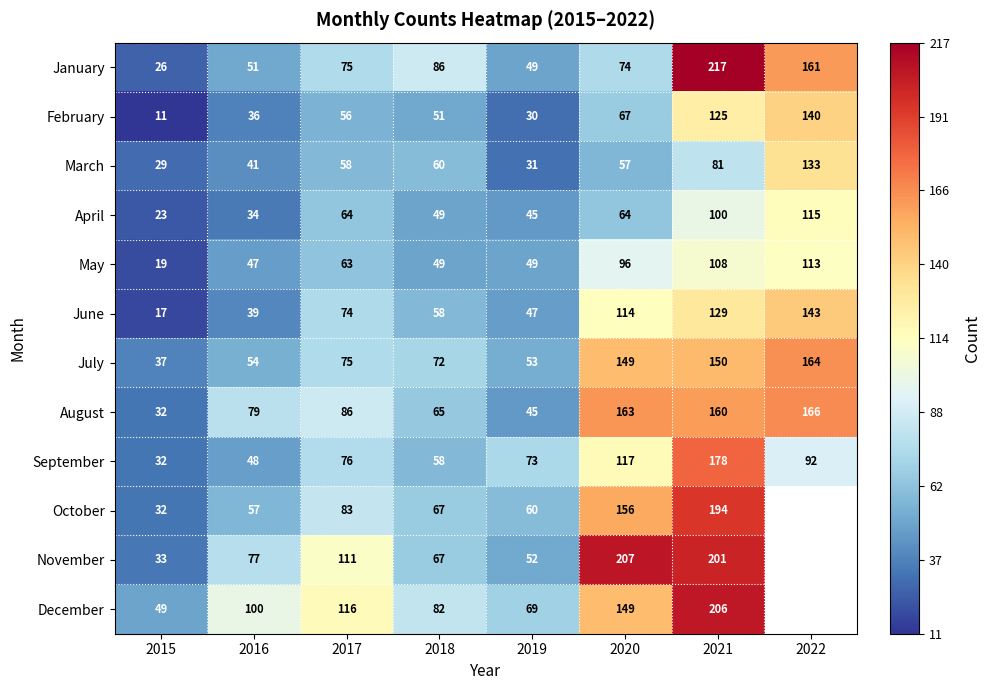

What is the difference between the highest and lowest values at 2020?

150